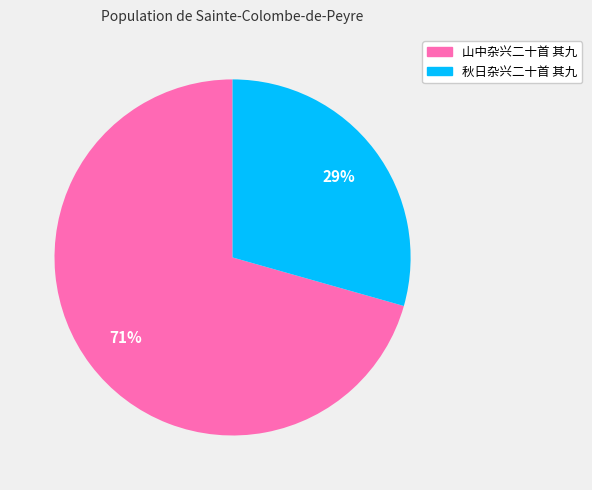

Is 秋日杂兴二十首 其九 the majority of the pie?

No